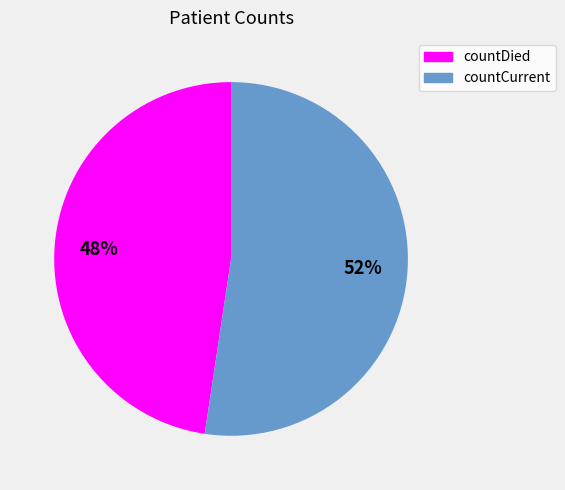

What is the smallest slice in the pie chart?

countDied